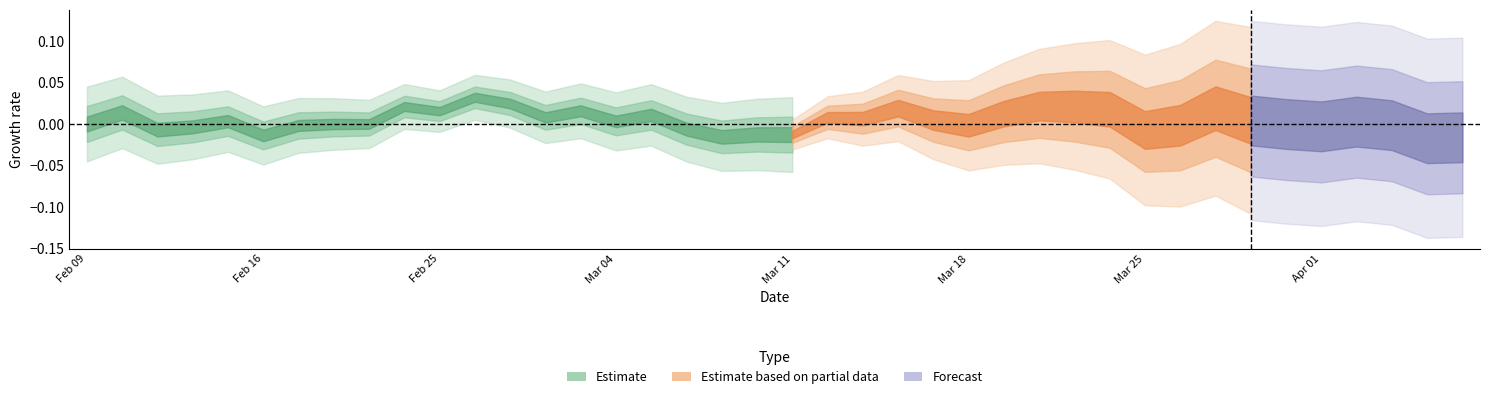

How many categories are shown in the chart?

40